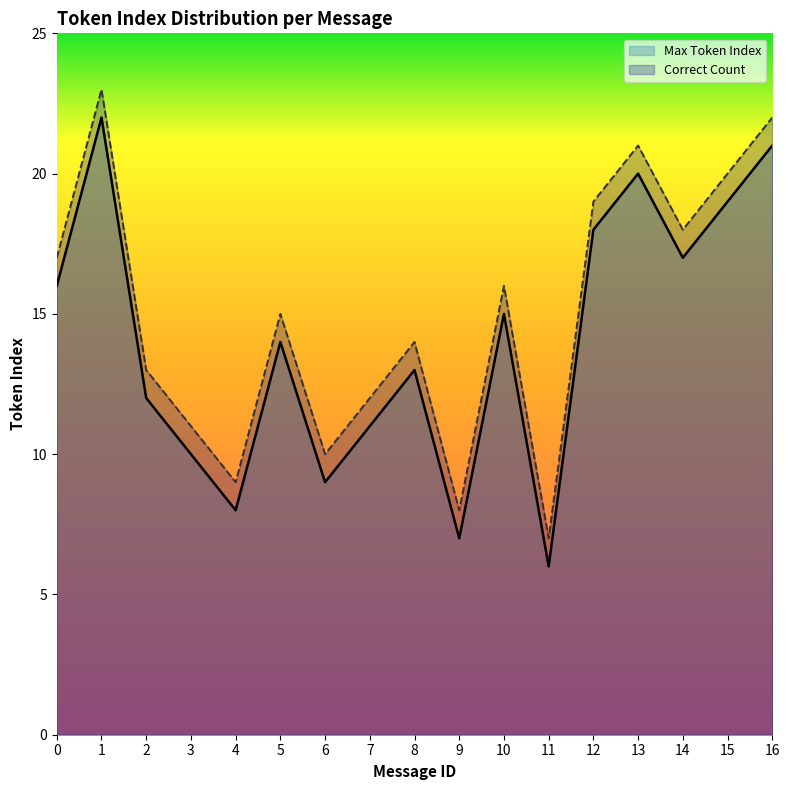

What is the average value of the Max Token Index series?

14